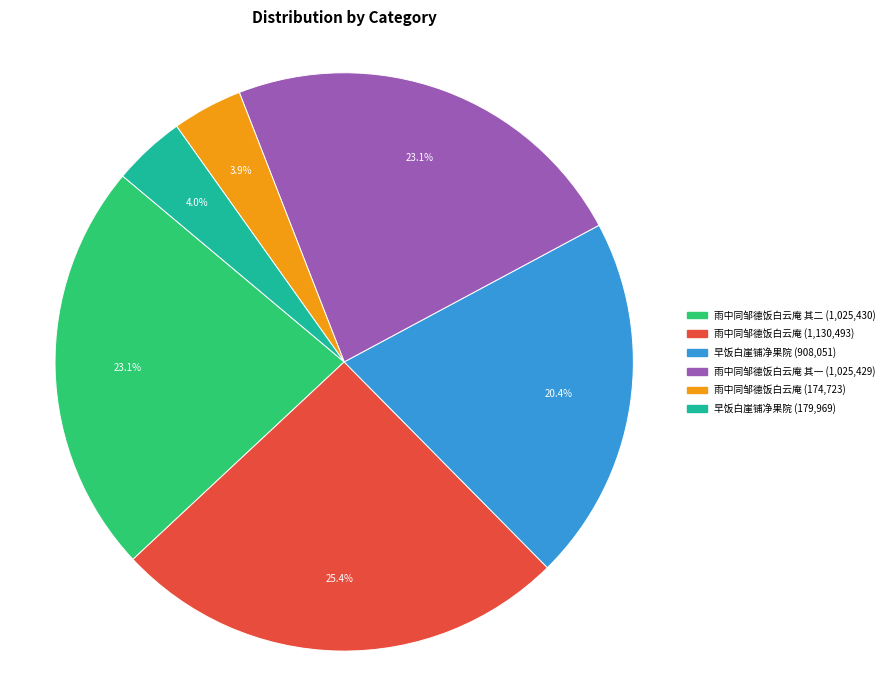

Is there a majority slice in this chart?

No